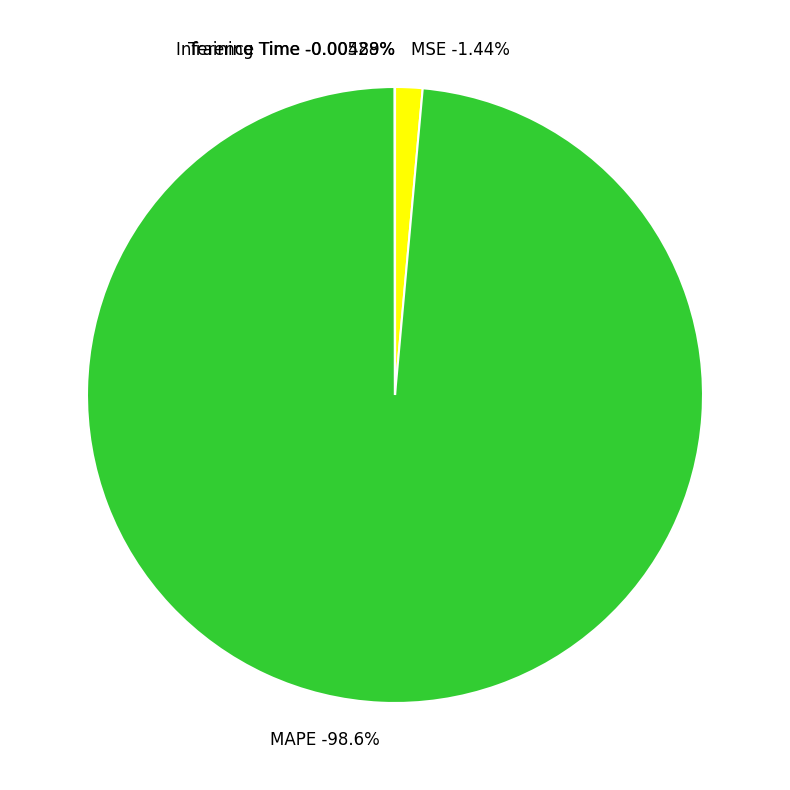

How many segments does this pie chart have?

4